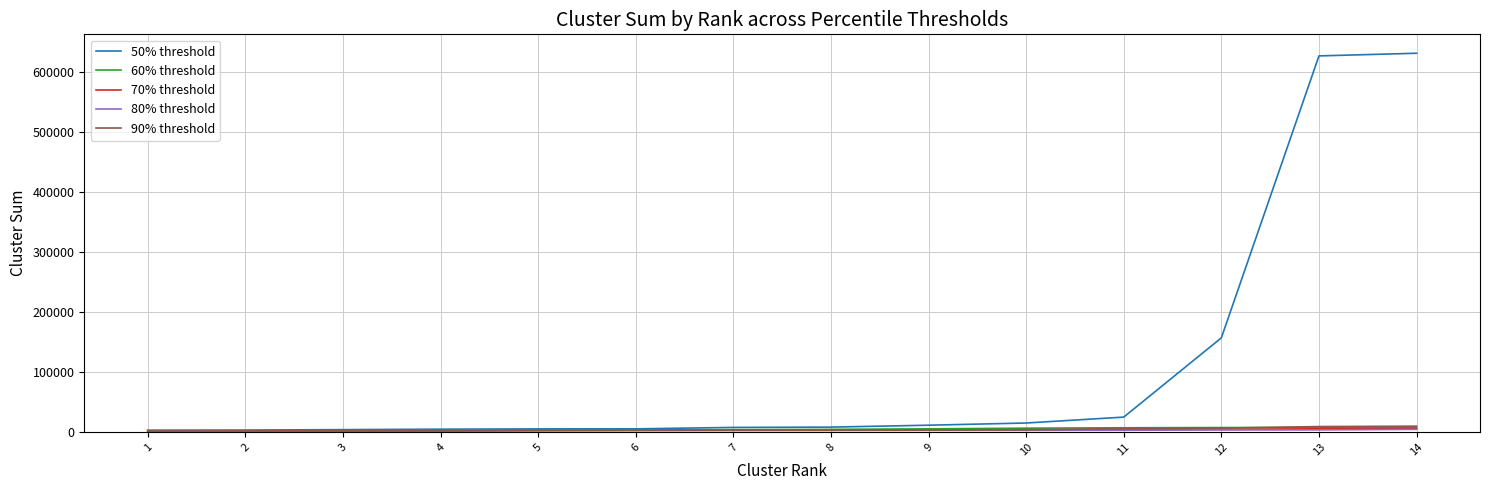

At which label is 50% threshold closest to 316921?

12